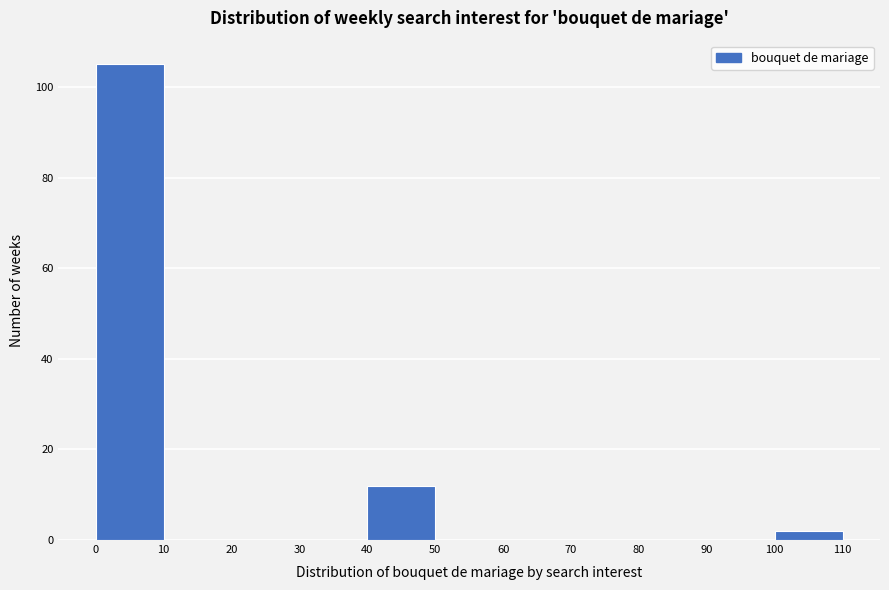

Which range on the x-axis has the tallest bar?

0 to 10